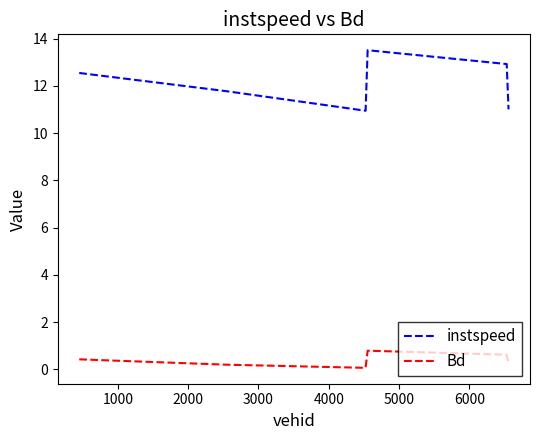

What is the difference between the second highest and second lowest values in the instspeed series?

1.9